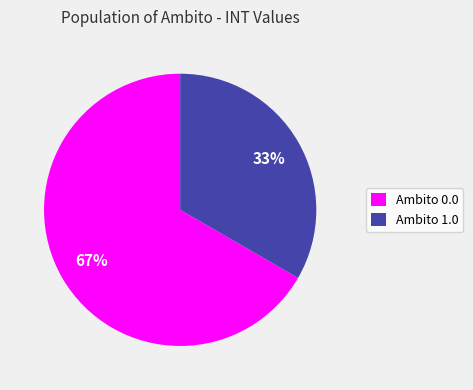

Does any single category account for the majority?

Yes